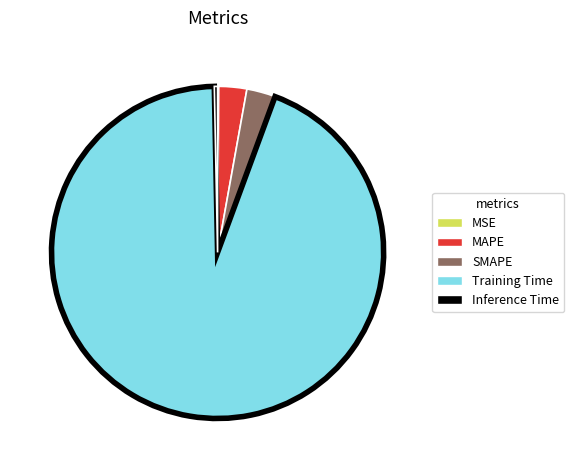

What is the largest slice in the pie chart?

Training Time